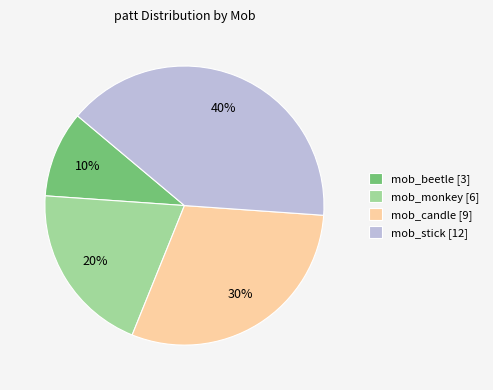

Rank the categories by value from highest to lowest.

mob_stick [12], mob_candle [9], mob_monkey [6], mob_beetle [3]